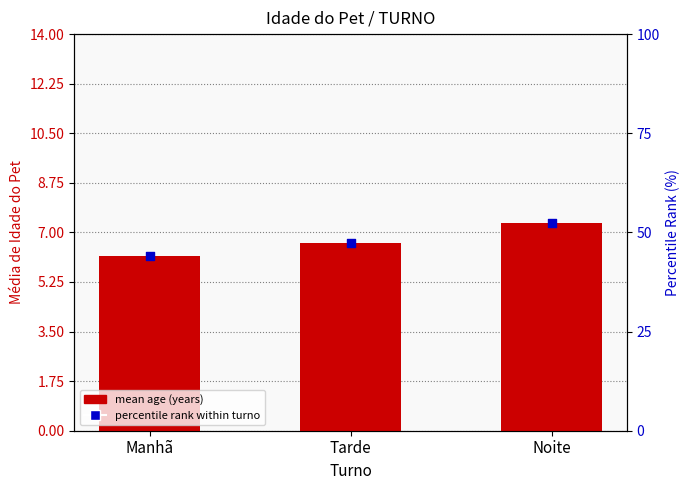

What are all the series names shown in the legend?

mean age (years), percentile rank within turno